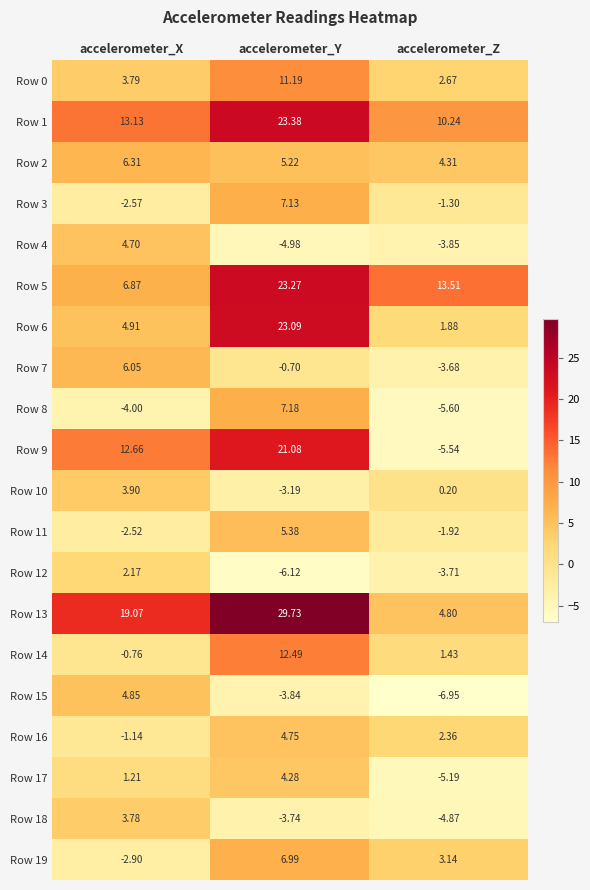

Between accelerometer_Y and accelerometer_Z, which series saw the biggest shift?

Row 9